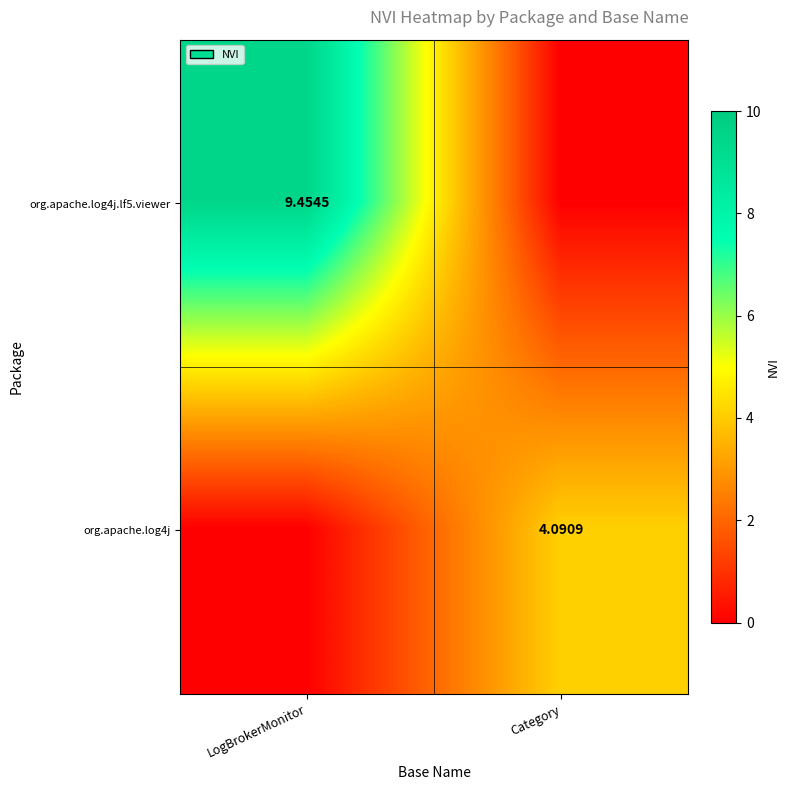

What is the sum of the org.apache.log4j.lf5.viewer values at LogBrokerMonitor and Category?

9.5